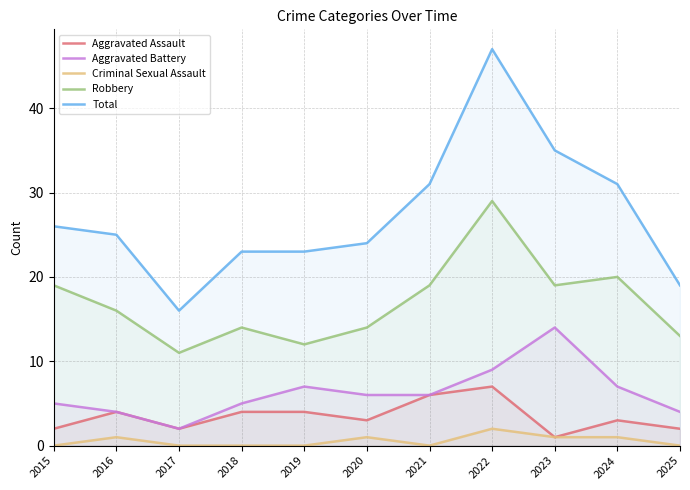

True or false: Aggravated Assault and Total cross at least once.

False